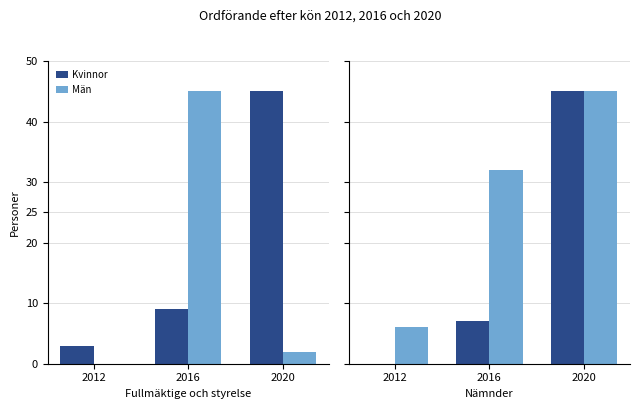

How many distinct data groups are displayed?

2